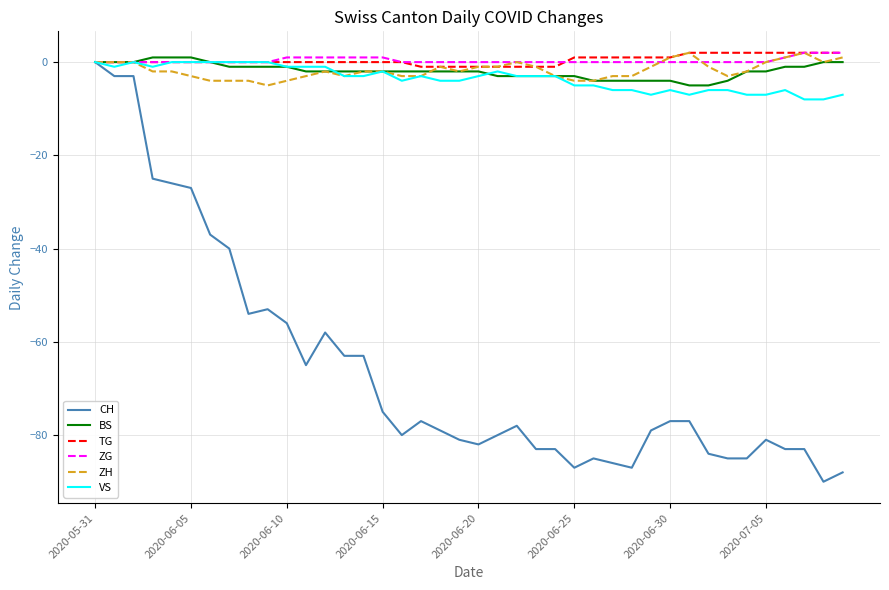

Reading left to right, transcribe all the data shown in this chart.

CH: 0	-3	-3	-25	-26	-27	-37	-40	-54	-53	-56	-65	-58	-63	-63	-75	-80	-77	-79	-81	-82	-80	-78	-83	-83	-87	-85	-86	-87	-79	-77	-77	-84	-85	-85	-81	-83	-83	-90	-88
BS: 0	0	0	1	1	1	0	-1	-1	-1	-1	-2	-2	-2	-2	-2	-2	-2	-2	-2	-2	-3	-3	-3	-3	-3	-4	-4	-4	-4	-4	-5	-5	-4	-2	-2	-1	-1	0	0
TG: 0	0	0	0	0	0	0	0	0	0	0	0	0	0	0	0	0	-1	-1	-1	-1	-1	-1	-1	-1	1	1	1	1	1	1	2	2	2	2	2	2	2	2	2
ZG: 0	0	0	0	0	0	0	0	0	0	1	1	1	1	1	1	0	0	0	0	0	0	0	0	0	0	0	0	0	0	0	0	0	0	0	0	1	2	2	2
ZH: 0	0	0	-2	-2	-3	-4	-4	-4	-5	-4	-3	-2	-3	-2	-2	-3	-3	-1	-2	-1	-1	0	-1	-3	-4	-4	-3	-3	-1	1	2	-1	-3	-2	0	1	2	0	1
VS: 0	-1	0	-1	0	0	0	0	0	0	-1	-1	-1	-3	-3	-2	-4	-3	-4	-4	-3	-2	-3	-3	-3	-5	-5	-6	-6	-7	-6	-7	-6	-6	-7	-7	-6	-8	-8	-7